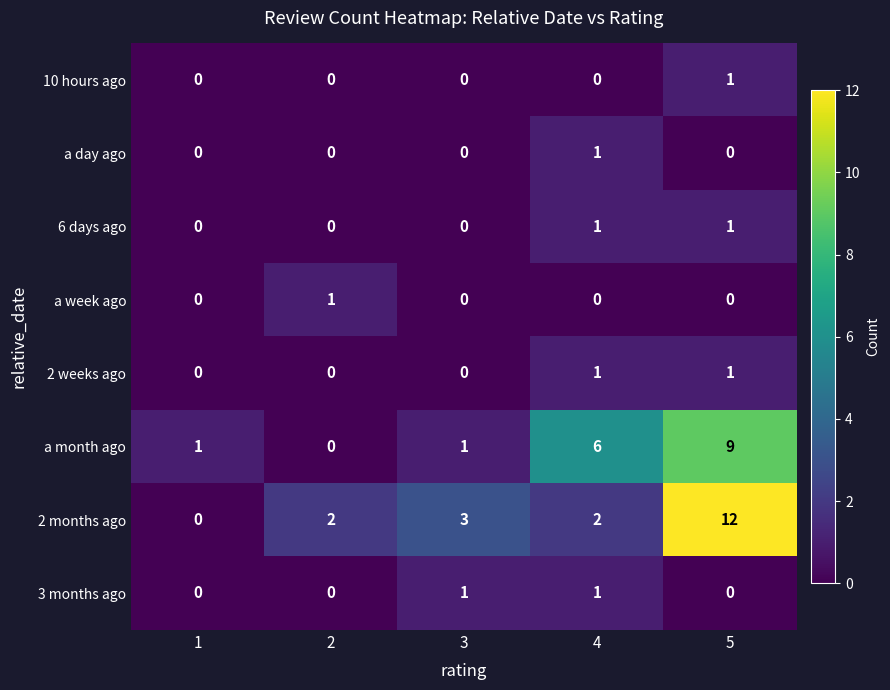

What is the difference between the maximum and second lowest values in the 2 months ago series?

10